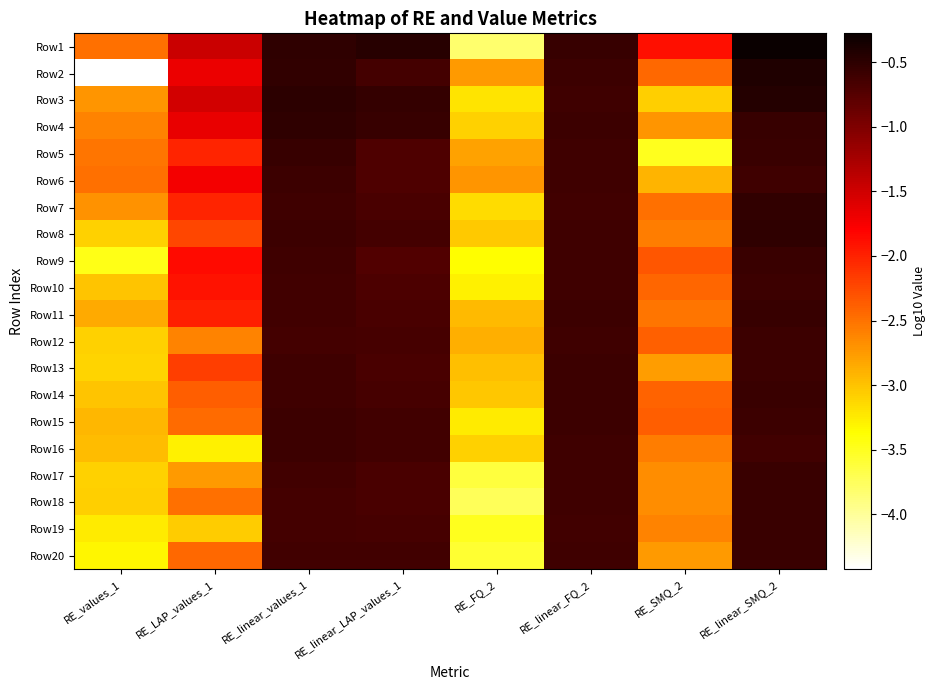

At which category is the sum across all series the highest?

RE_linear_SMQ_2